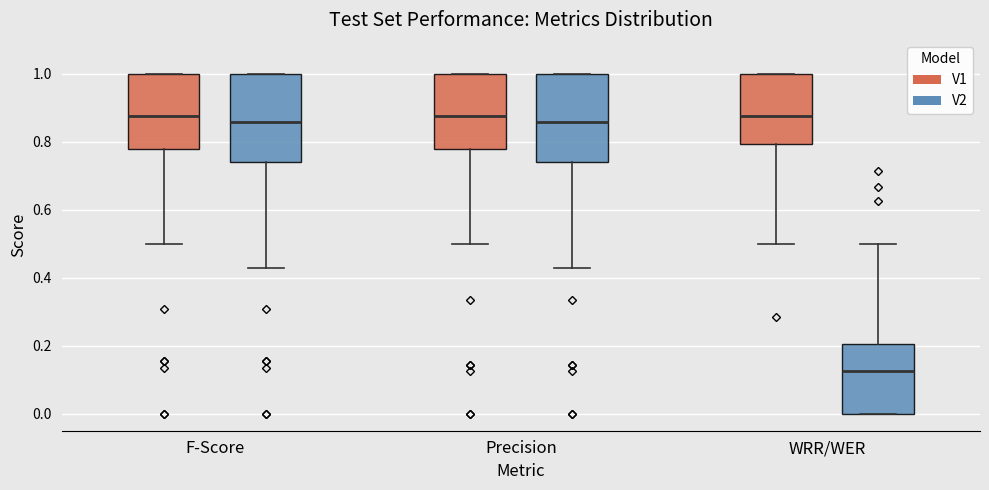

Reading left to right, transcribe this box plot: for each box, give where its median line is, the range the box spans, and where its two whiskers end, as read against the y-axis. The values are not printed on the chart, so give them approximately, as read against the axis.

F-Score (V1): median 0.88, box 0.78 to 1.00, whiskers 0.50 to 1.00
F-Score (V2): median 0.86, box 0.74 to 1.00, whiskers 0.42 to 1.00
Precision (V1): median 0.88, box 0.78 to 1.00, whiskers 0.50 to 1.00
Precision (V2): median 0.86, box 0.74 to 1.00, whiskers 0.42 to 1.00
WRR/WER (V1): median 0.88, box 0.80 to 1.00, whiskers 0.50 to 1.00
WRR/WER (V2): median 0.12, box 0.00 to 0.20, whiskers 0.00 to 0.50